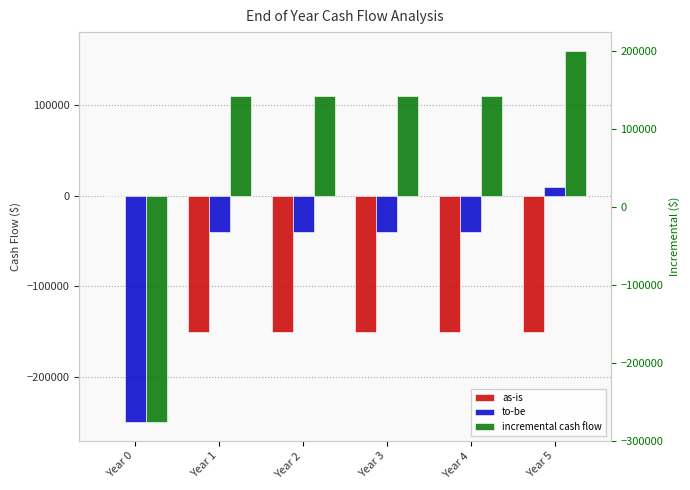

True or false: as-is has a value of -80721 at Year 0.

False